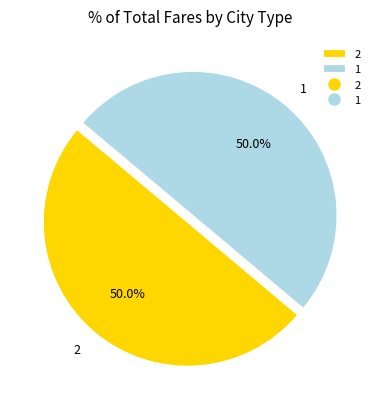

How many slices are in this pie chart?

2